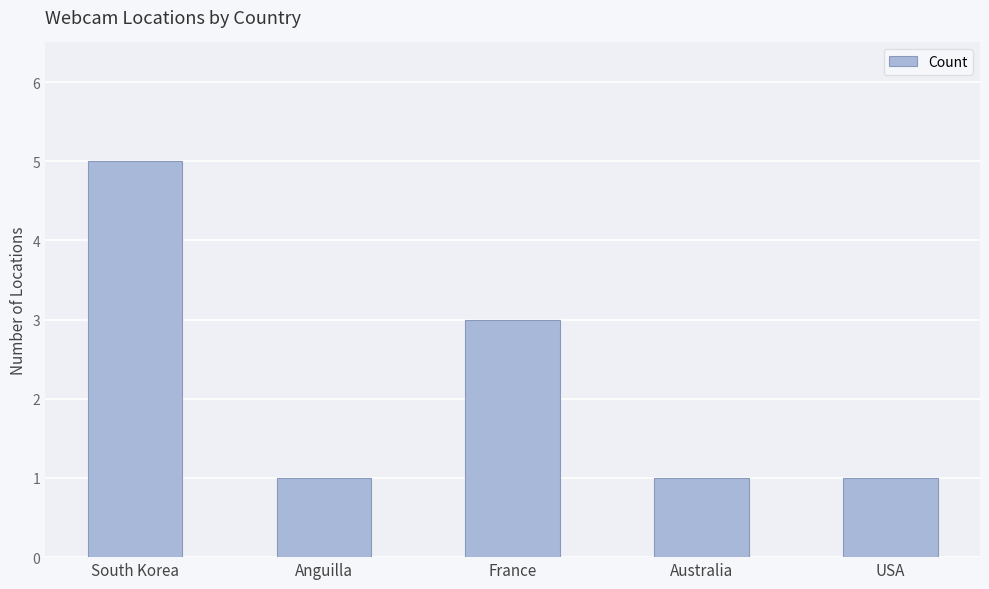

What is the label of the 1st bar from the right?

USA